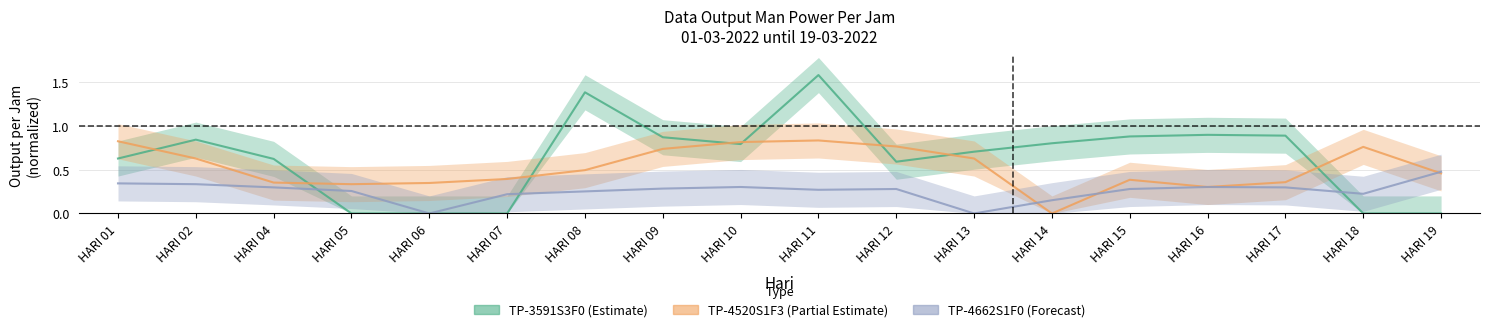

Where is the first local maximum for TP-3591S3F0 (Estimate)?

HARI 02